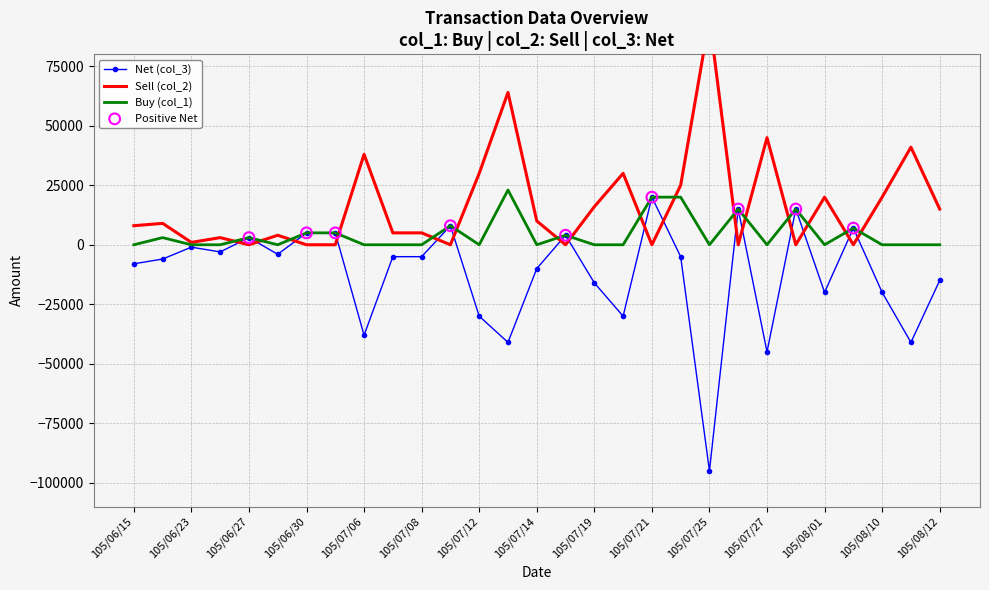

At how many categories does at least one series exceed 57840?

2